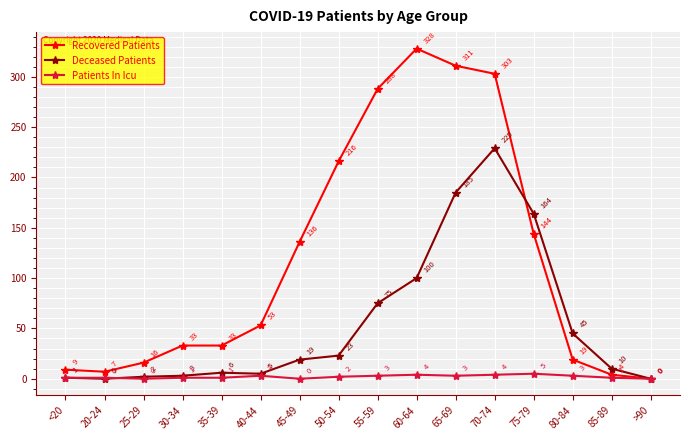

Reading left to right, extract all data points from this chart.

Recovered Patients: <20=9	20-24=7	25-29=16	30-34=33	35-39=33	40-44=53	45-49=136	50-54=216	55-59=288	60-64=328	65-69=311	70-74=303	75-79=144	80-84=19	85-89=4	>90=0
Deceased Patients: <20=1	20-24=0	25-29=2	30-34=3	35-39=6	40-44=5	45-49=19	50-54=23	55-59=75	60-64=100	65-69=185	70-74=229	75-79=164	80-84=45	85-89=10	>90=0
Patients In Icu: <20=1	20-24=1	25-29=0	30-34=1	35-39=1	40-44=3	45-49=0	50-54=2	55-59=3	60-64=4	65-69=3	70-74=4	75-79=5	80-84=3	85-89=1	>90=0